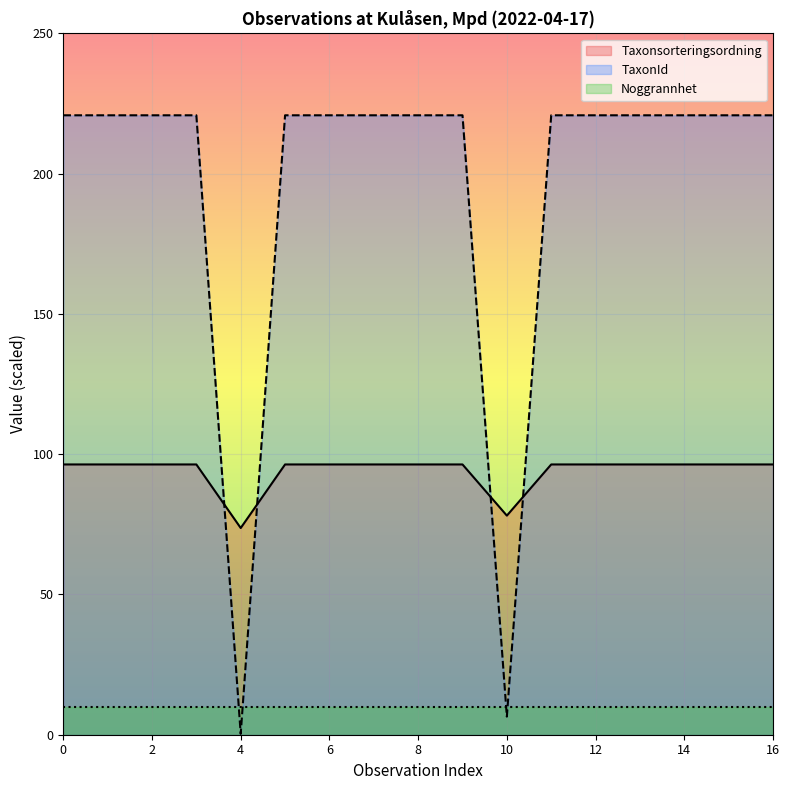

Where do Taxonsorteringsordning and TaxonId first cross each other?

3 and 4